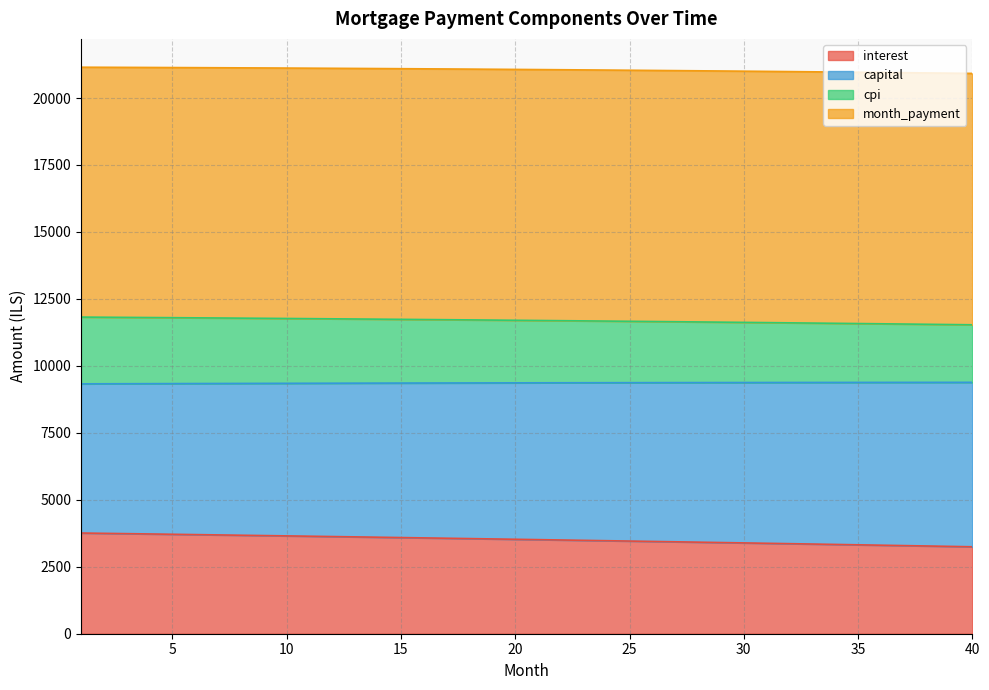

What is the maximum value for interest?

3759.4